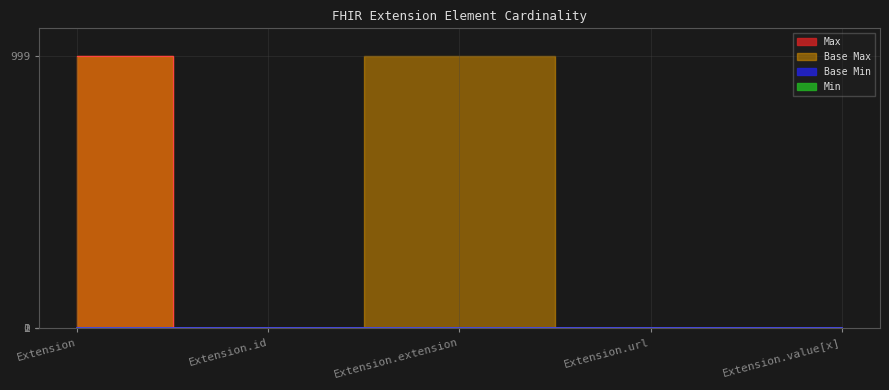

True or false: Min and Max_numeric intersect in this chart.

False